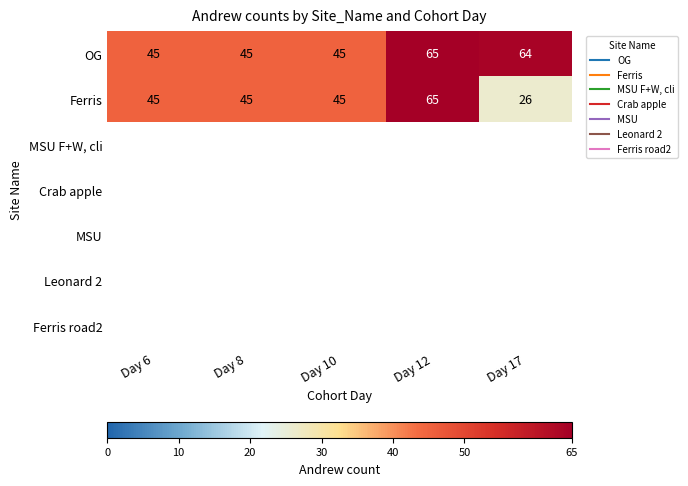

At which label is Ferris closest to 45?

Day 6